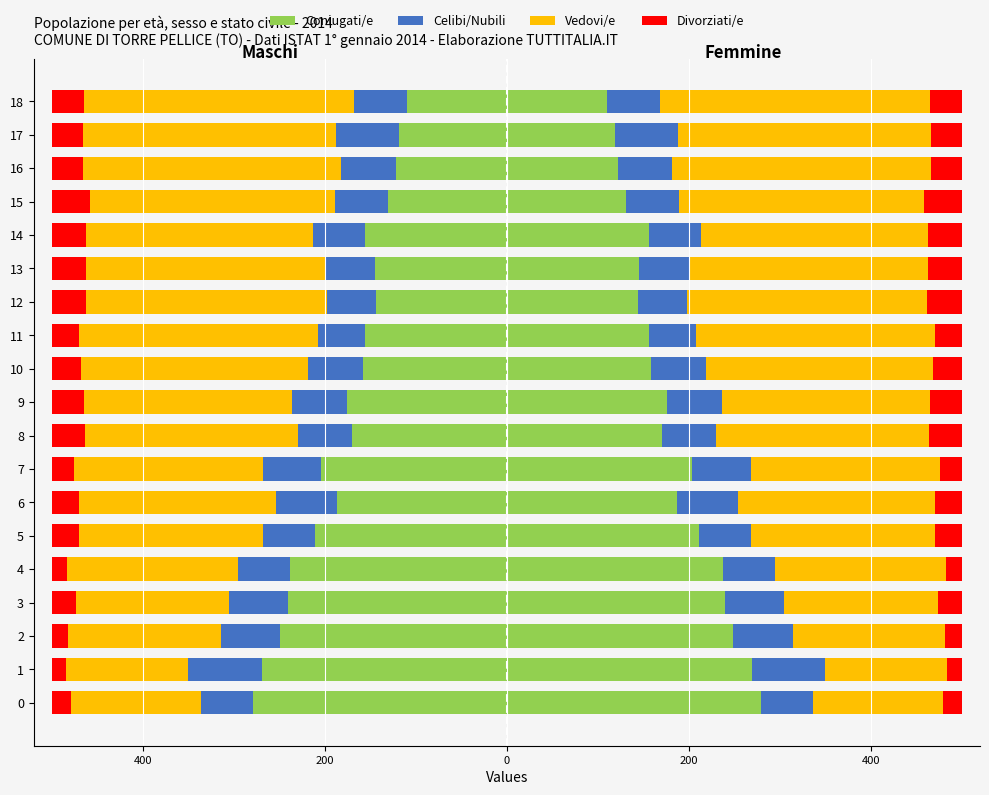

How many values in the Celibi/Nubili series exceed -60?

9